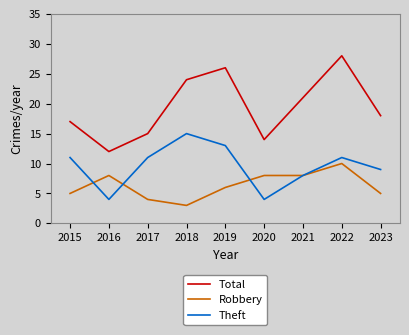

What is the difference between the highest and lowest values at 2019?

20